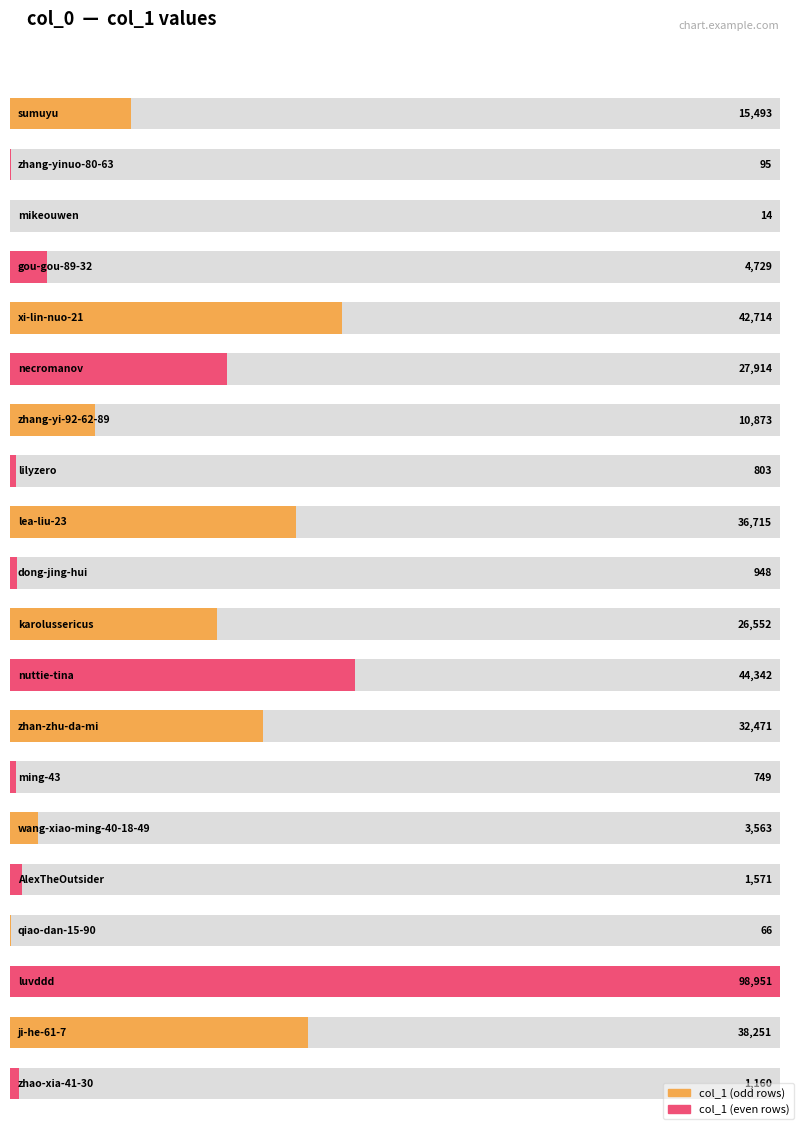

Count the number of categories in the chart.

20